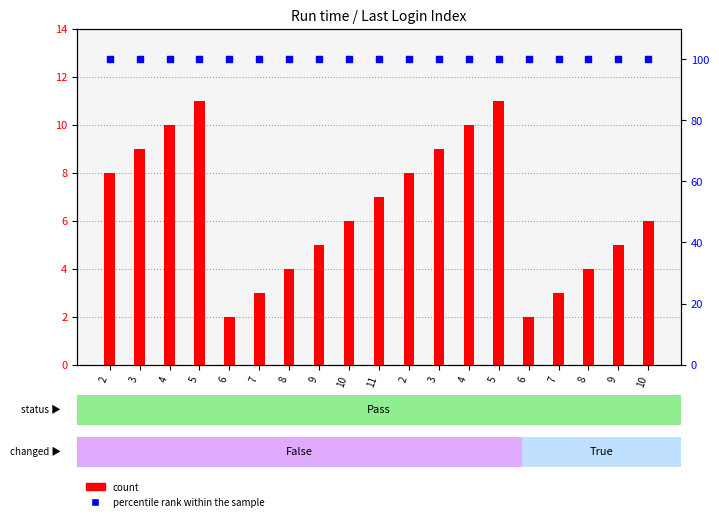

Is the value of percentile rank within the sample at 9 greater than the value of count at 5?

Yes